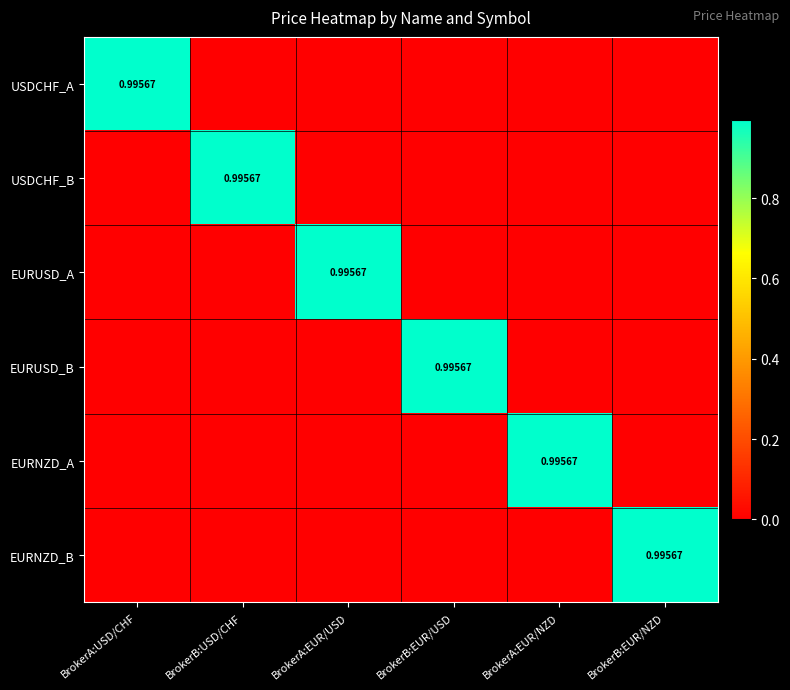

Is the value of EURUSD_B at BrokerB:EUR/NZD greater than the value of EURNZD_A at BrokerA:EUR/USD?

No